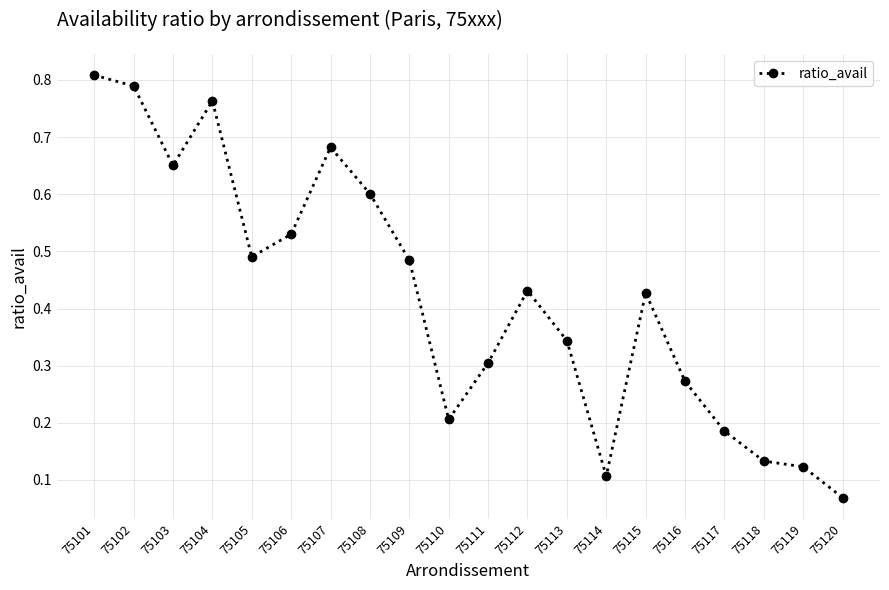

Does the chart display data point markers on the line(s)?

Yes